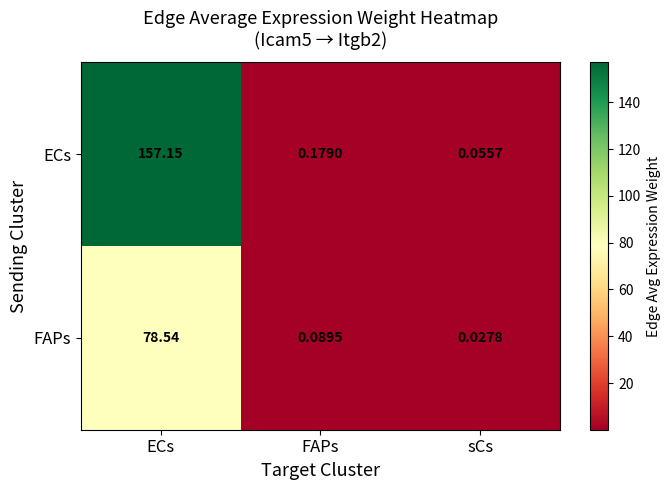

List the series in order of their peak value, highest first.

ECs, FAPs